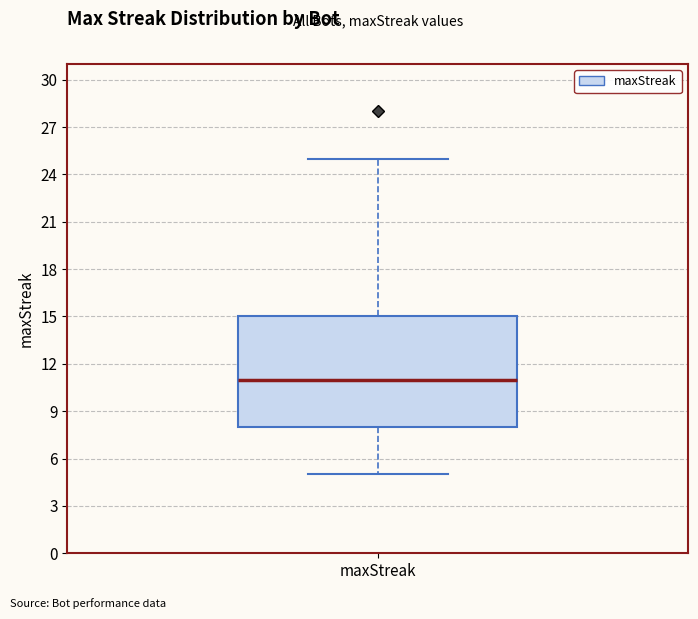

Where does the upper whisker of the box for maxStreak end on the y-axis? The values are not printed on the chart, so give them approximately, as read against the axis.

25